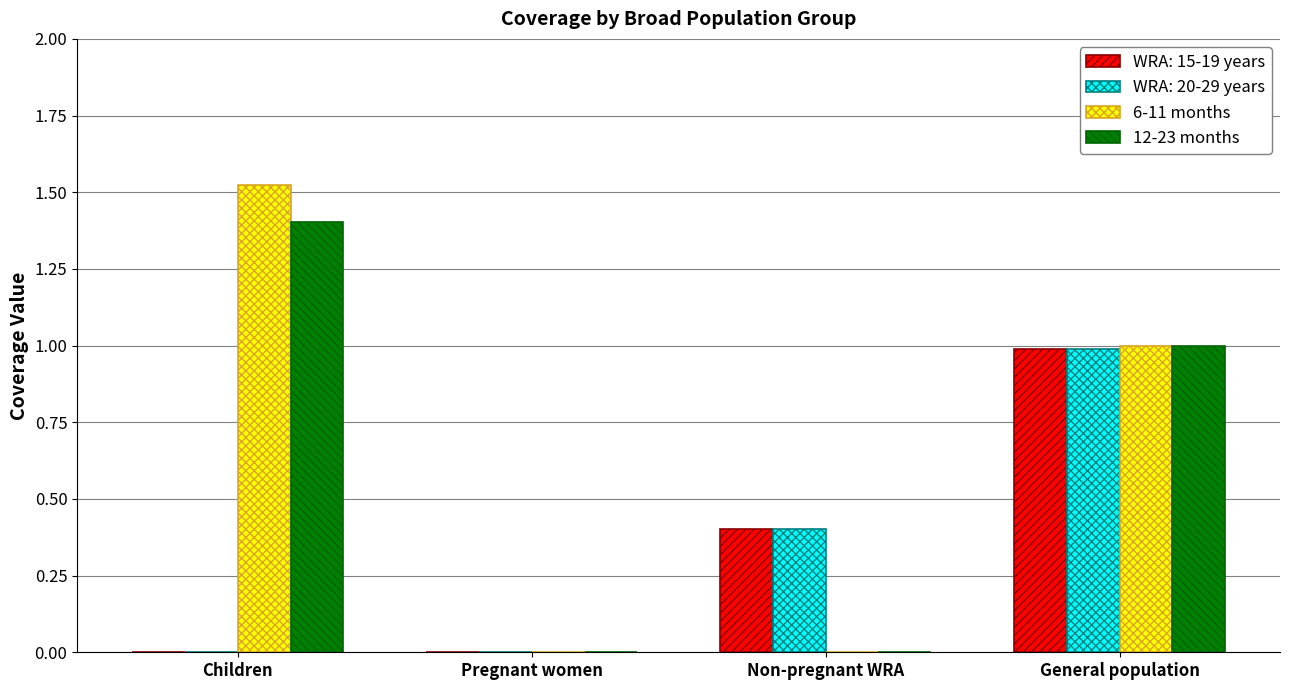

Is it true that 6-11 months equals 1.0 at General population?

True